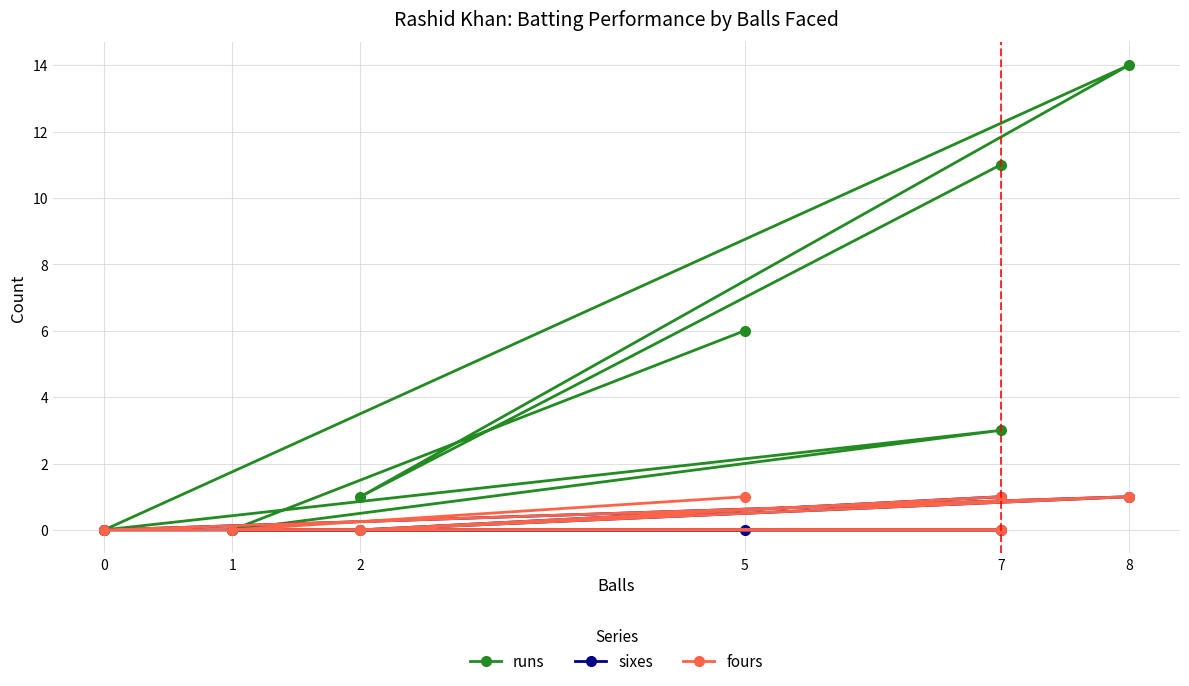

What are all the series names shown in the legend?

runs, sixes, fours